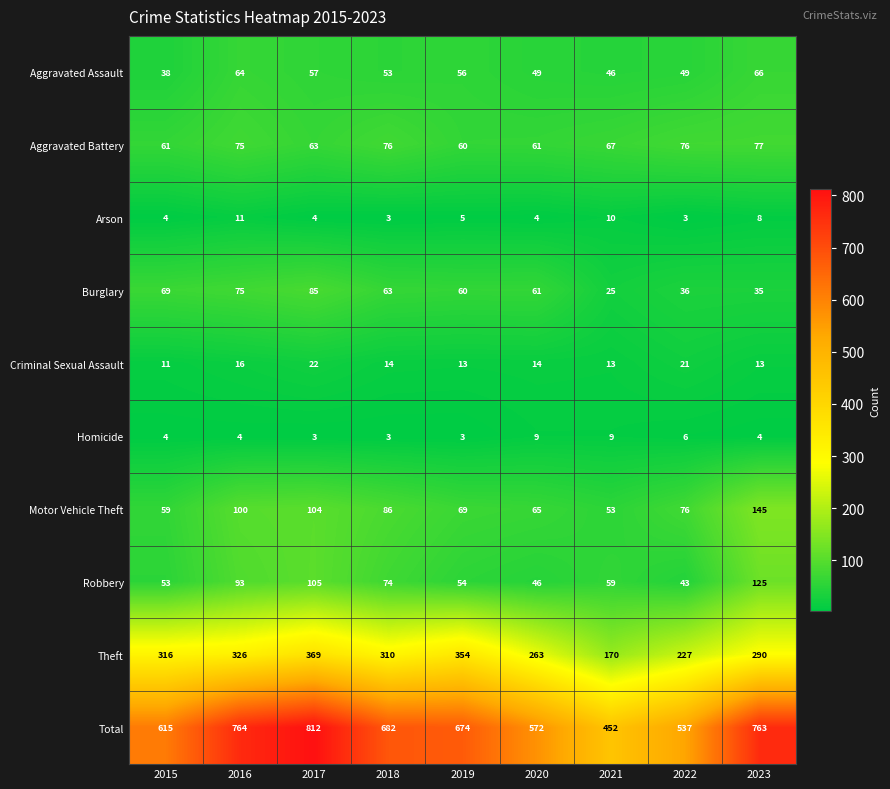

Rank the categories by Total value from lowest to highest.

2021, 2022, 2020, 2015, 2019, 2018, 2023, 2016, 2017